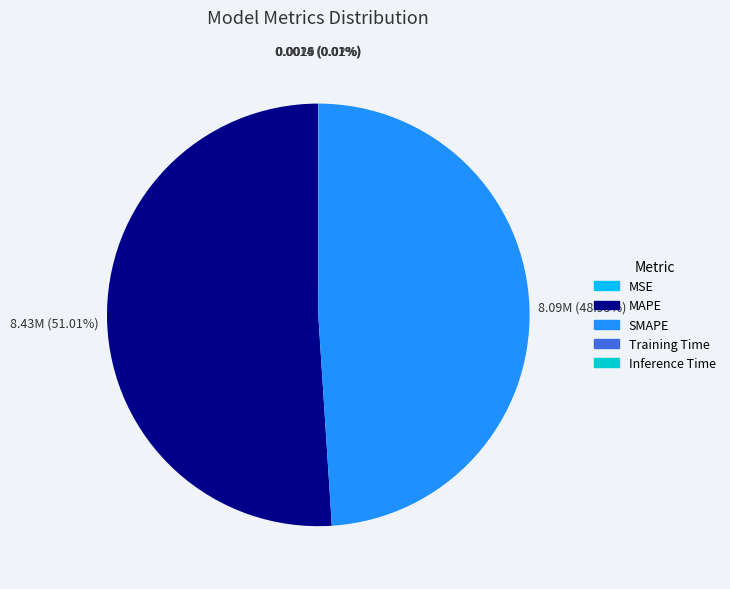

What is the largest slice in the pie chart?

MAPE